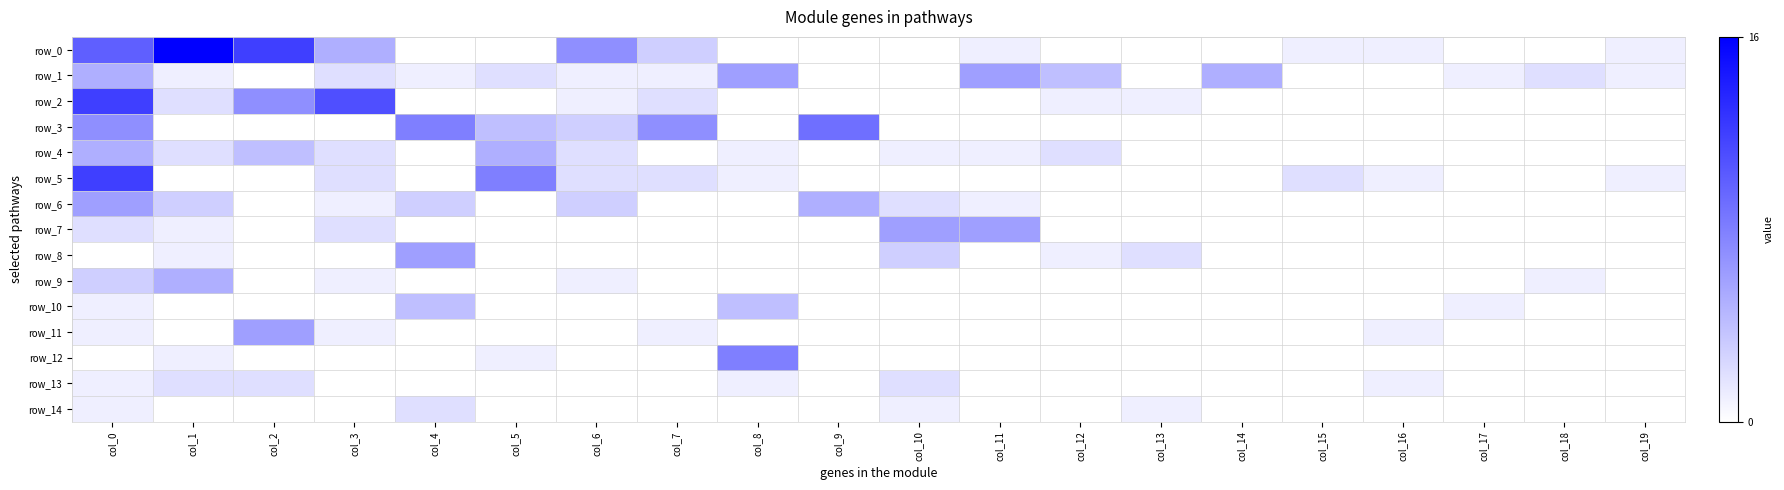

Which series has the widest spread of values?

row_0